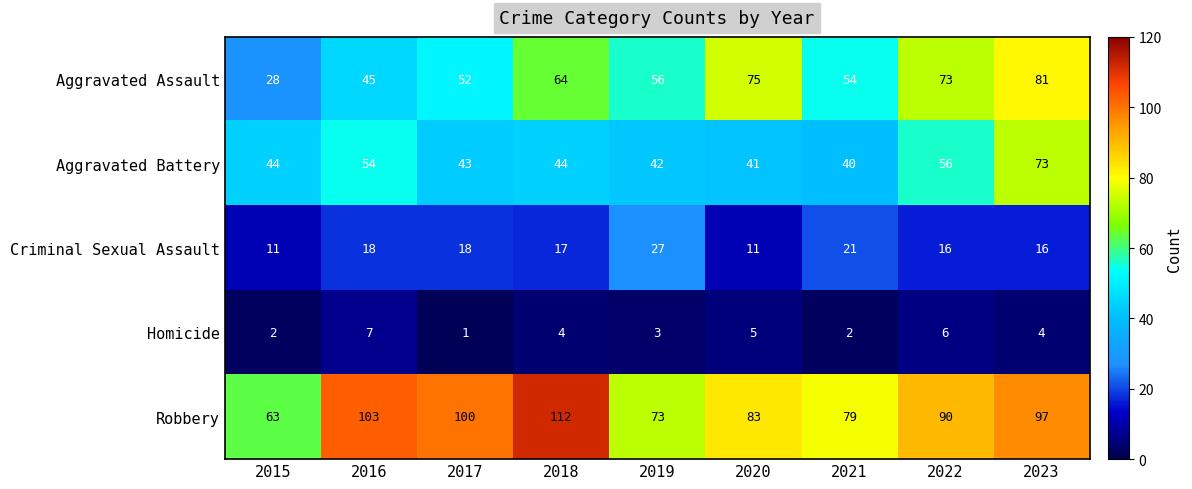

What is the approximate value of Robbery at 2020, to the nearest 5?

85